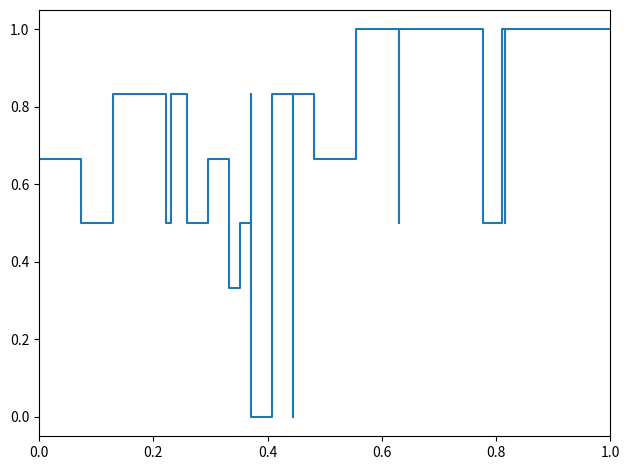

What is the value of the 7th point from the left?

0.8